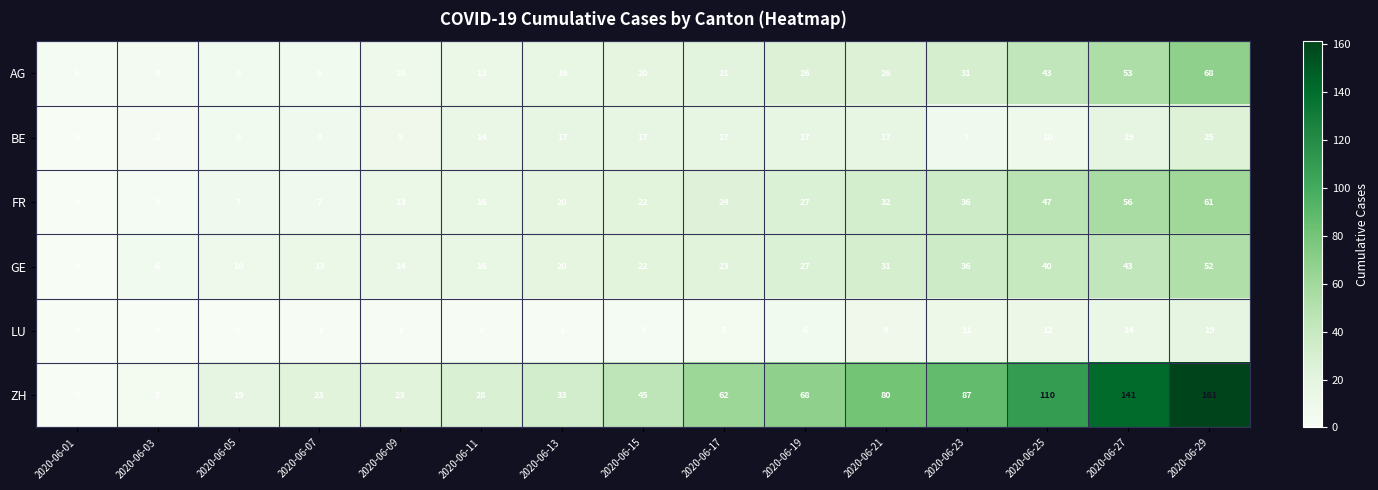

What is the average value of the AG series?

23